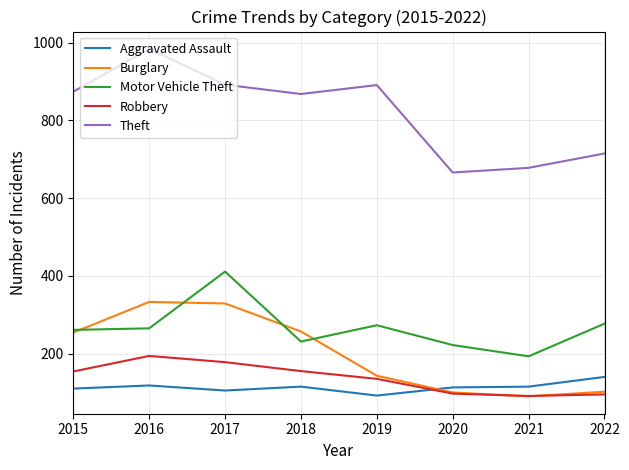

How many interior local peaks does the Burglary series have?

1